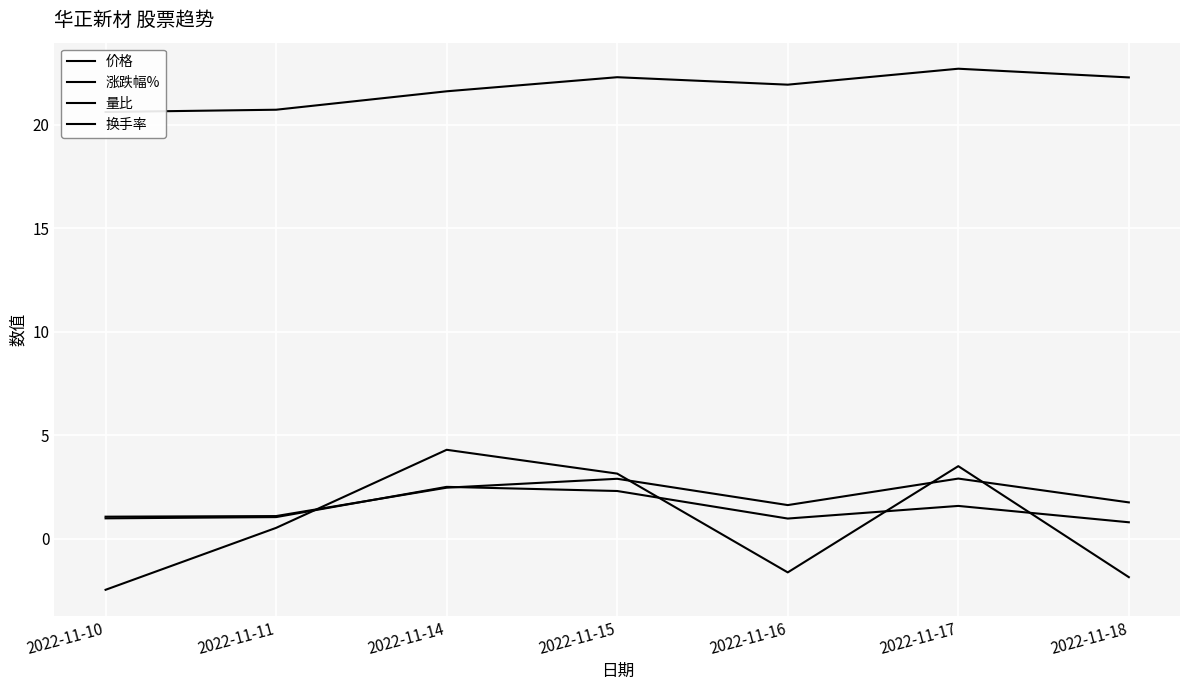

What are all the series names shown in the legend?

价格, 涨跌幅%, 量比, 换手率